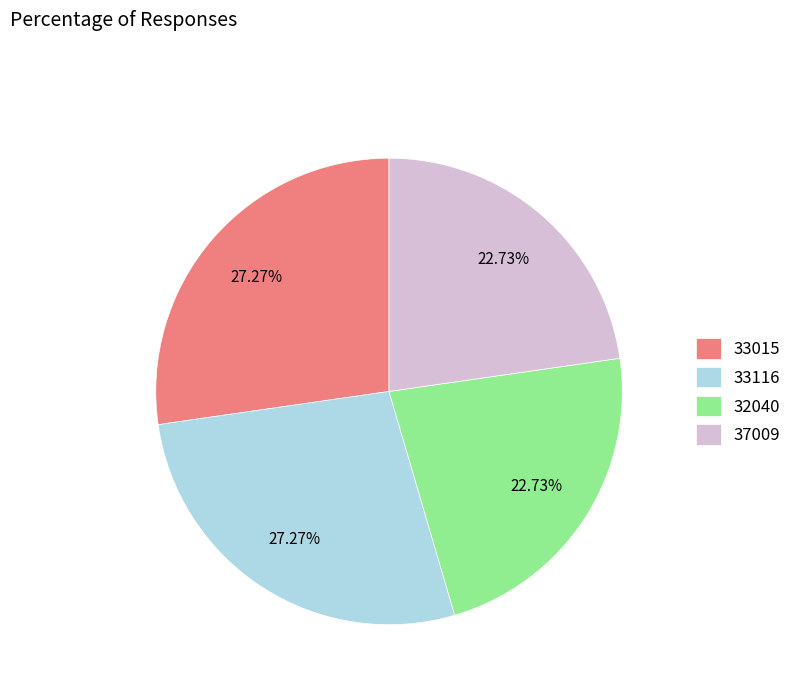

To the nearest percent, what percentage of the pie is 37009?

23%